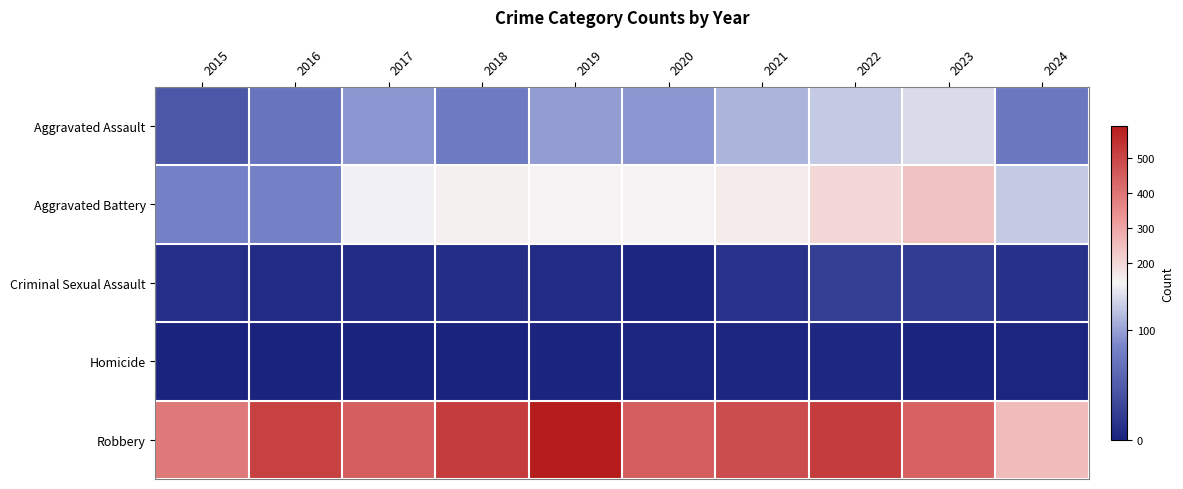

Which series has the largest range (max minus min)?

Robbery